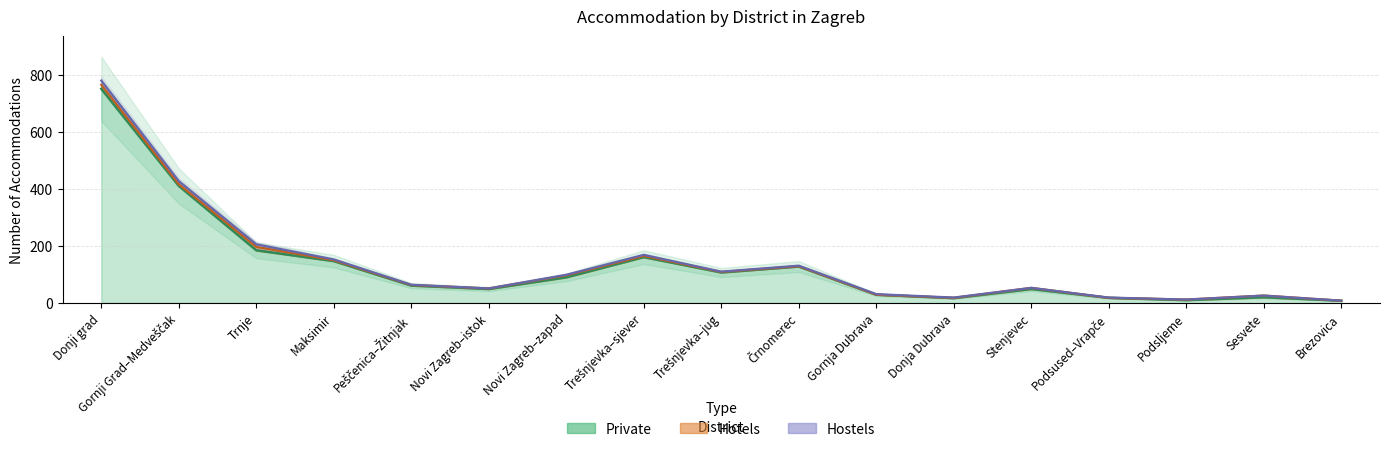

True or false: Private and Hostels cross at least once.

False